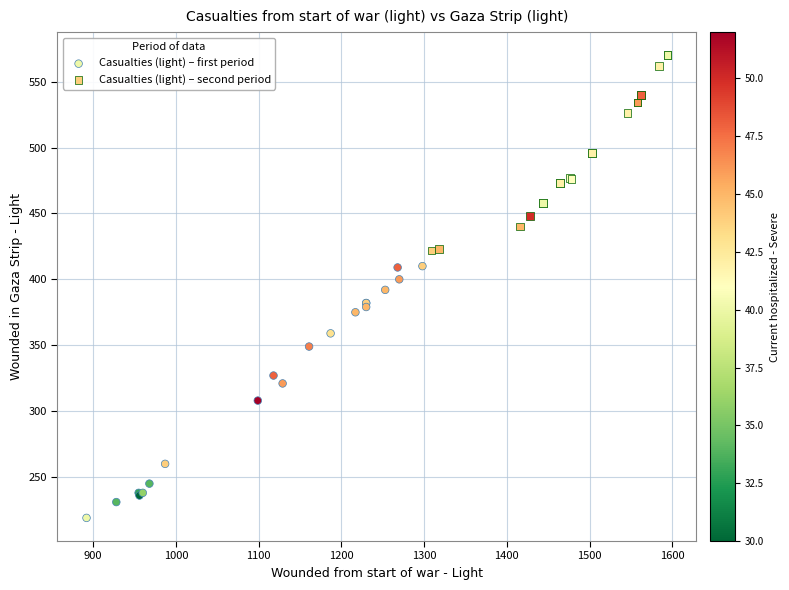

Which series contains the lowest Y value?

Casualties (light) – first period